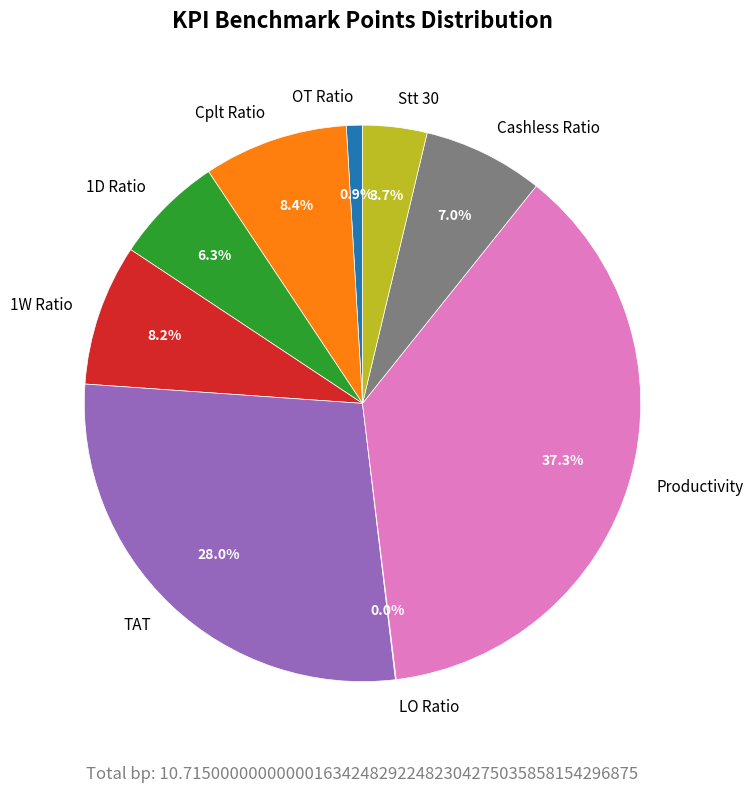

Does TAT account for over 50% of the chart?

No